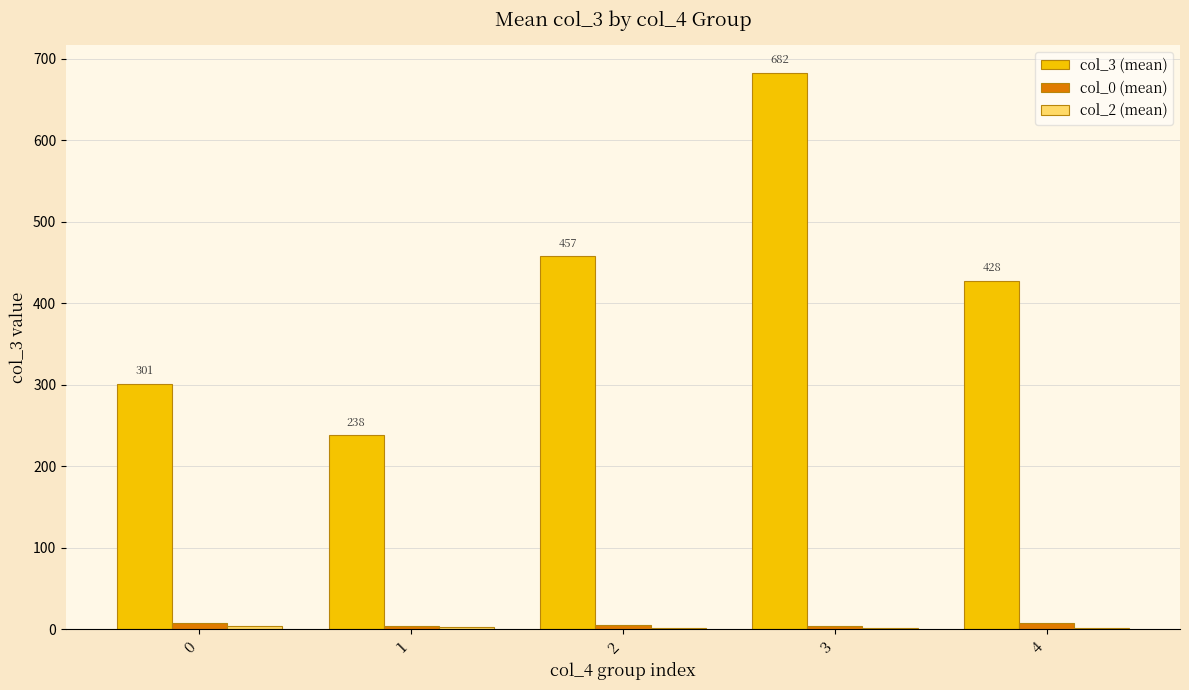

How many data points does each series have?

5